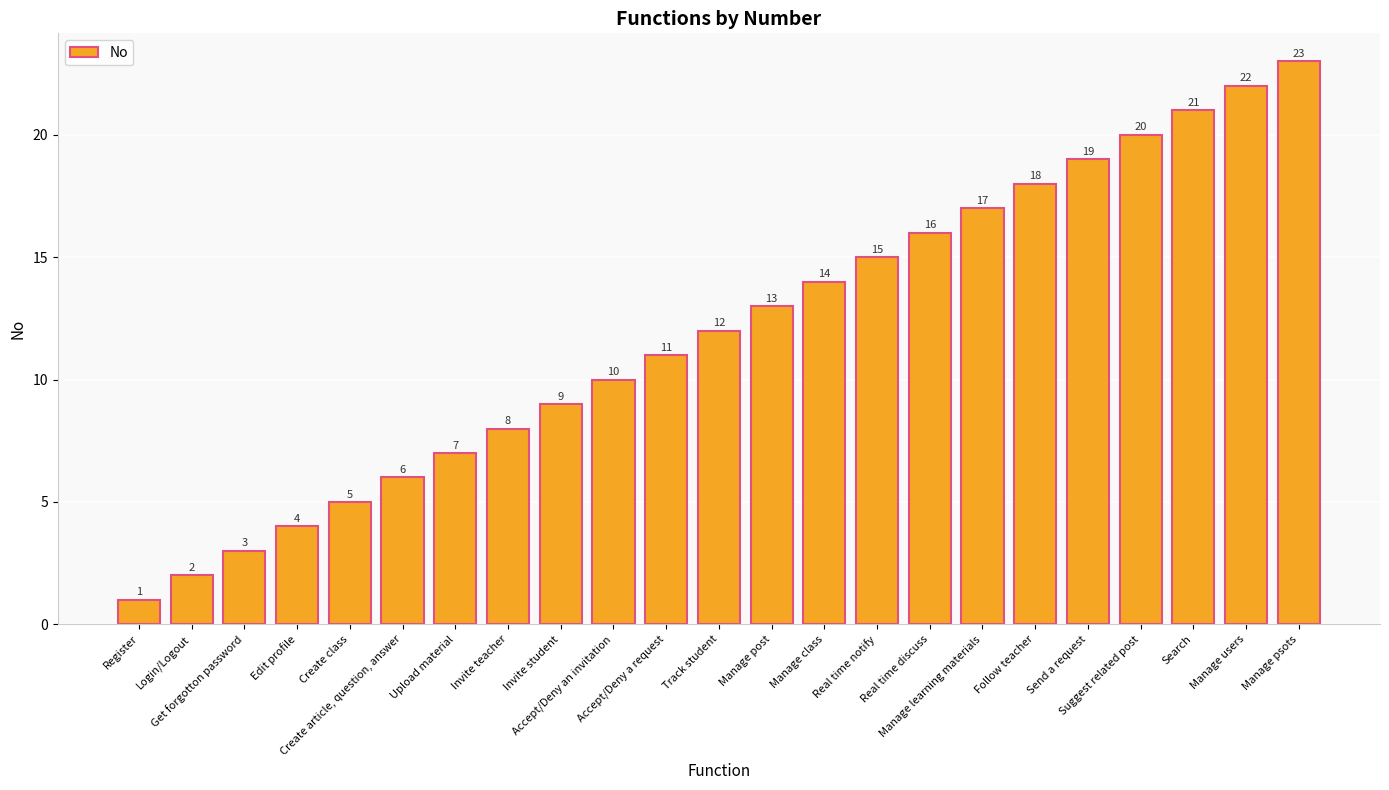

What position from the right is Login/Logout?

22